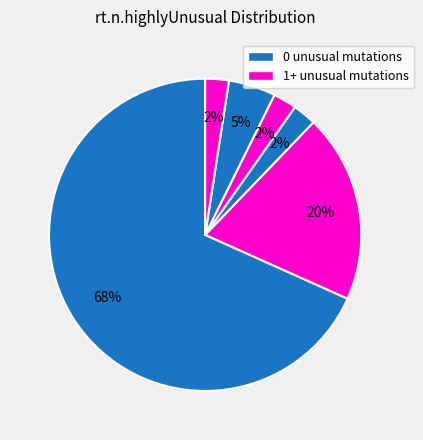

How many slices are in this pie chart?

6